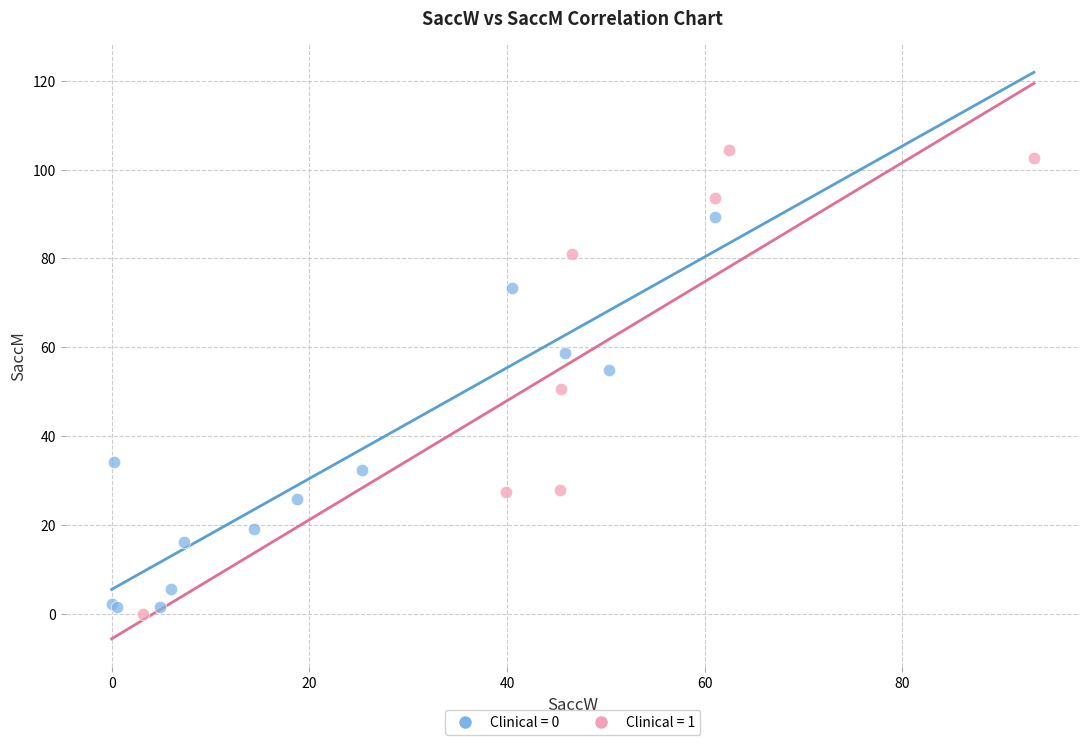

Which series reaches the maximum Y coordinate?

Clinical = 1